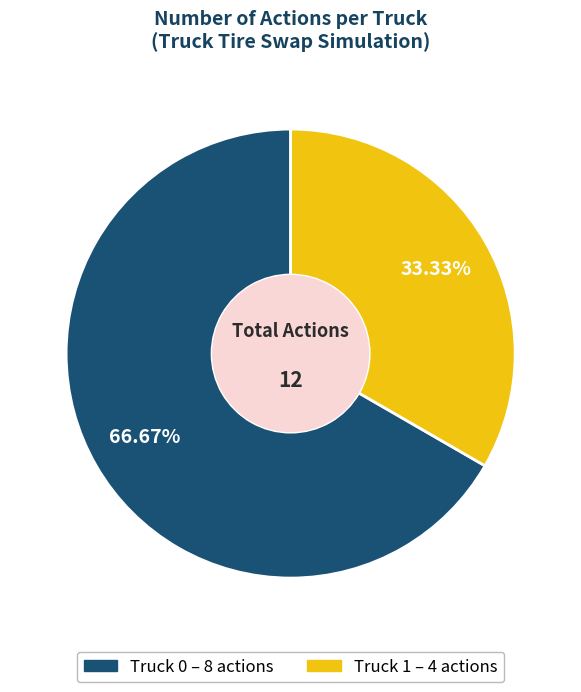

To the nearest percent, what is the difference between the largest and smallest slice percentages?

33%